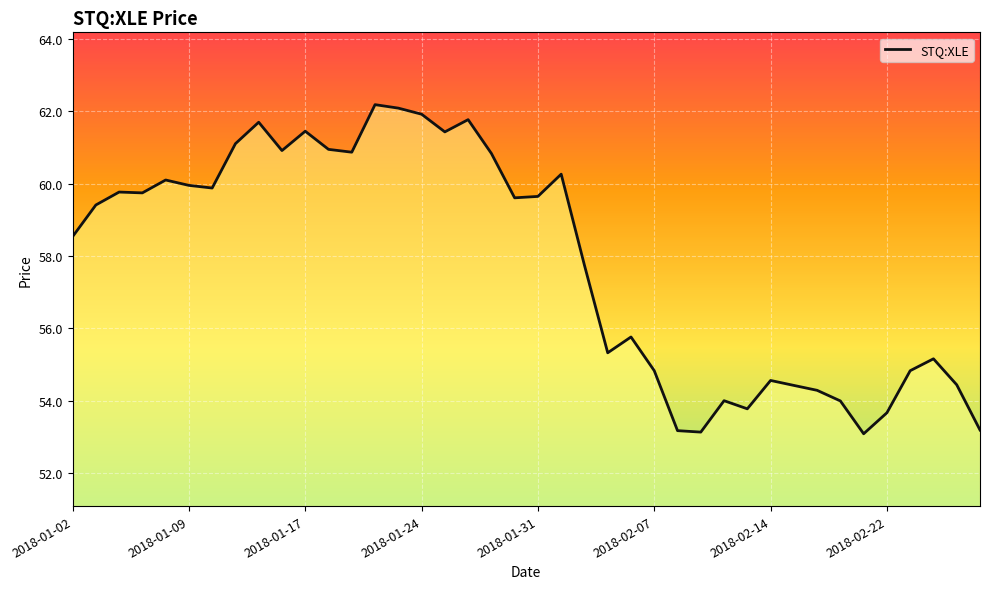

What is the smallest value displayed?

53.1